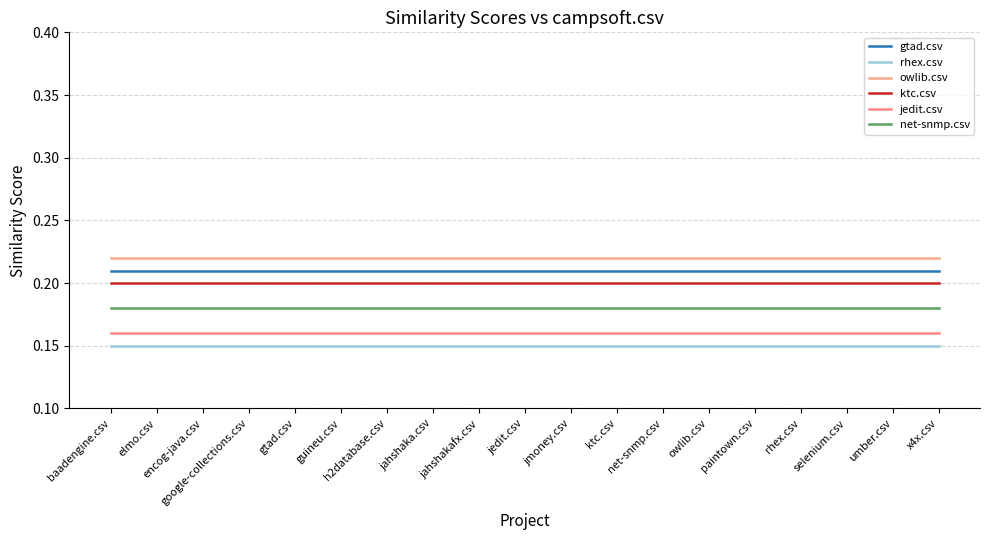

What is the sum of the rhex.csv values at ktc.csv and google-collections.csv?

0.3